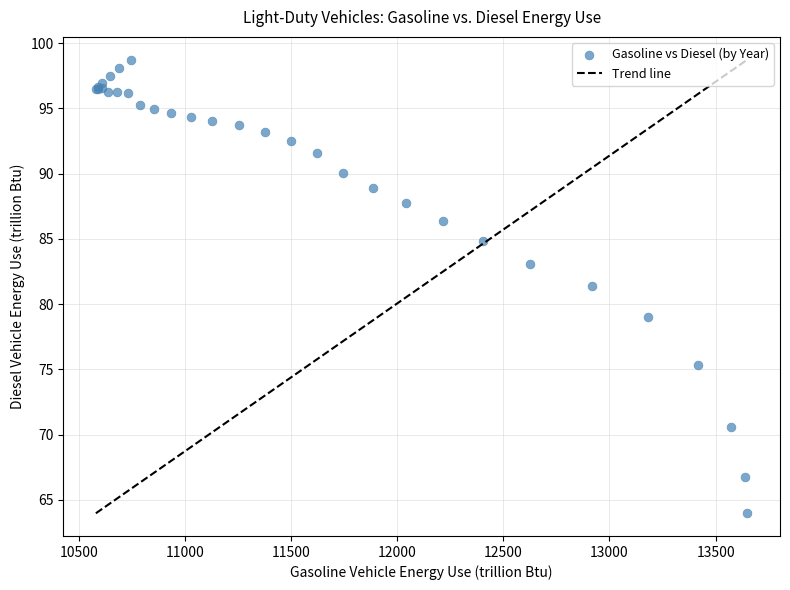

What Y value in the scatter plot is closest to 81?

81.4